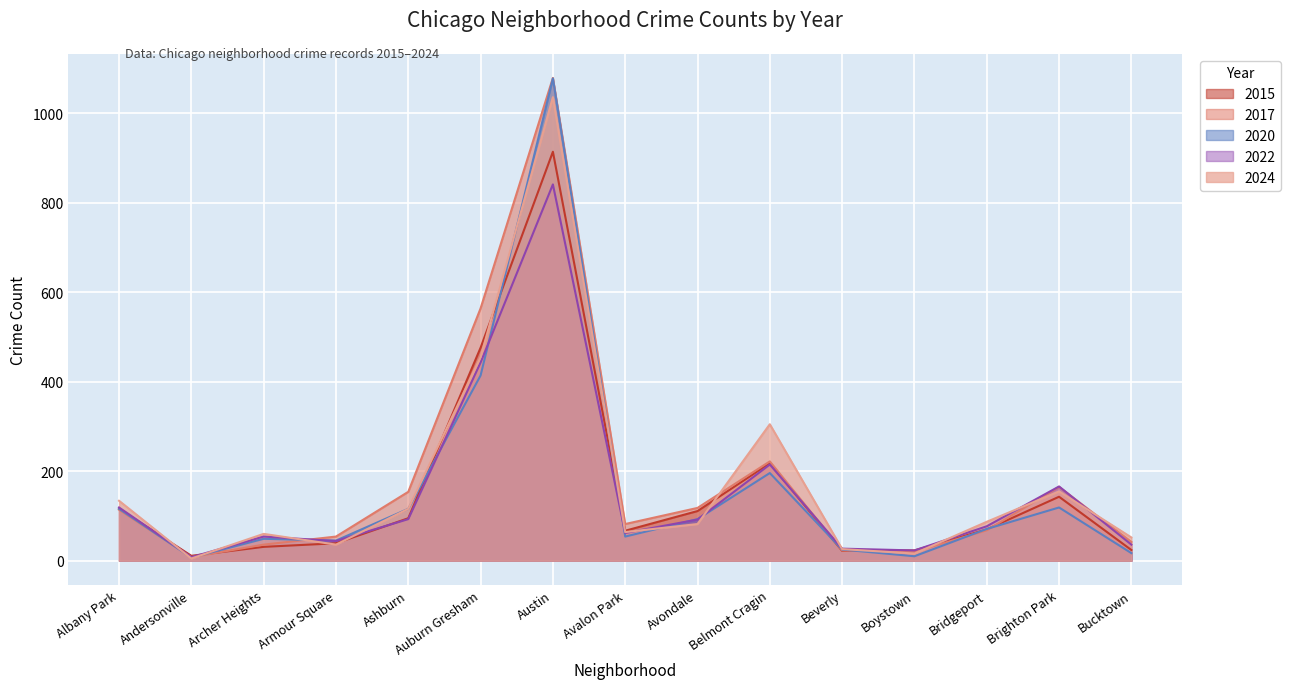

Between which two adjacent categories do 2022 and 2015 first intersect?

Albany Park and Andersonville